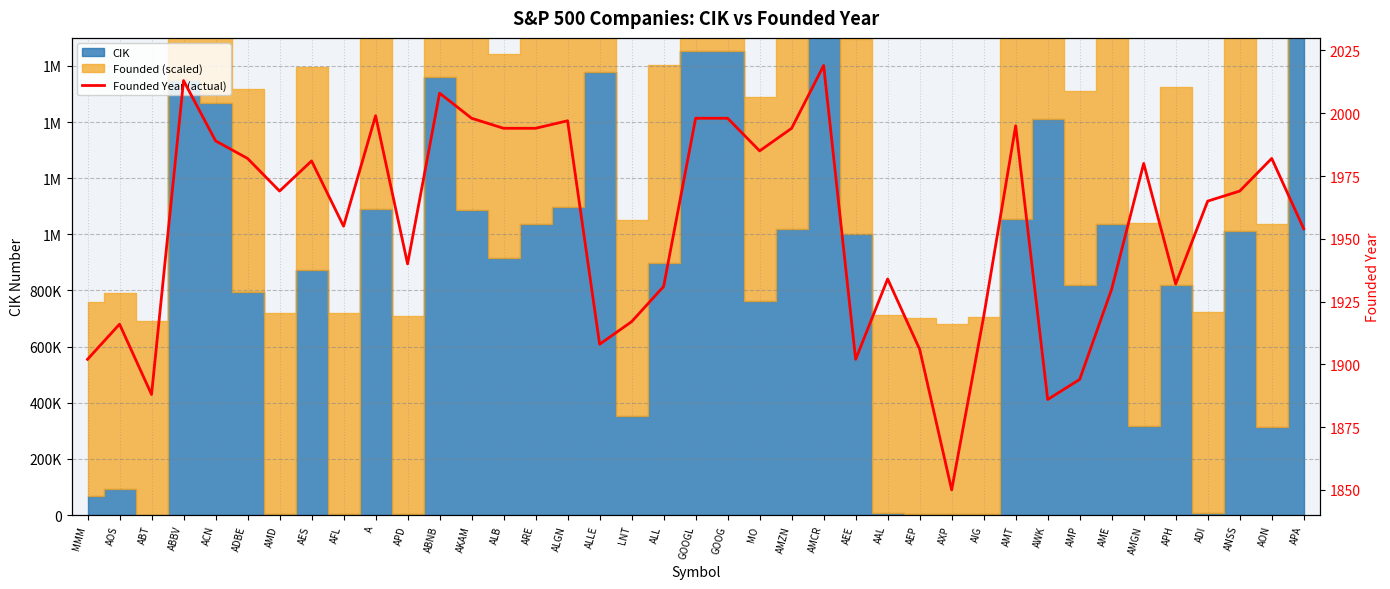

What is the difference between the second highest and minimum values?

163